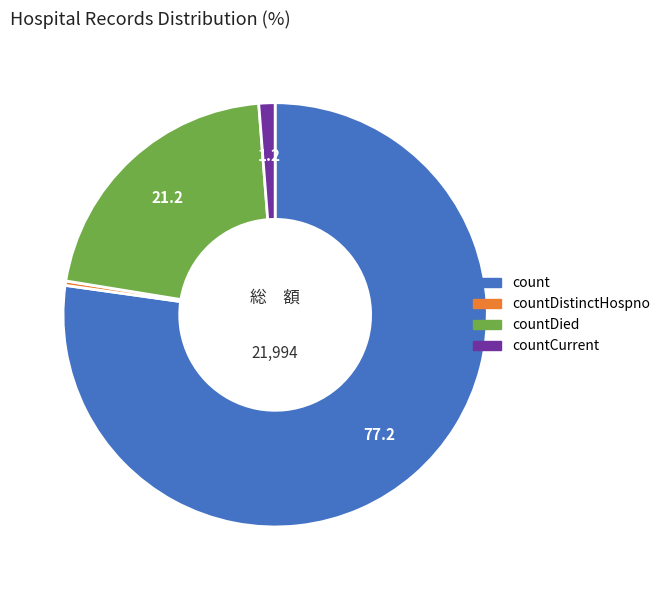

Is there any slice that represents more than half of the pie?

Yes